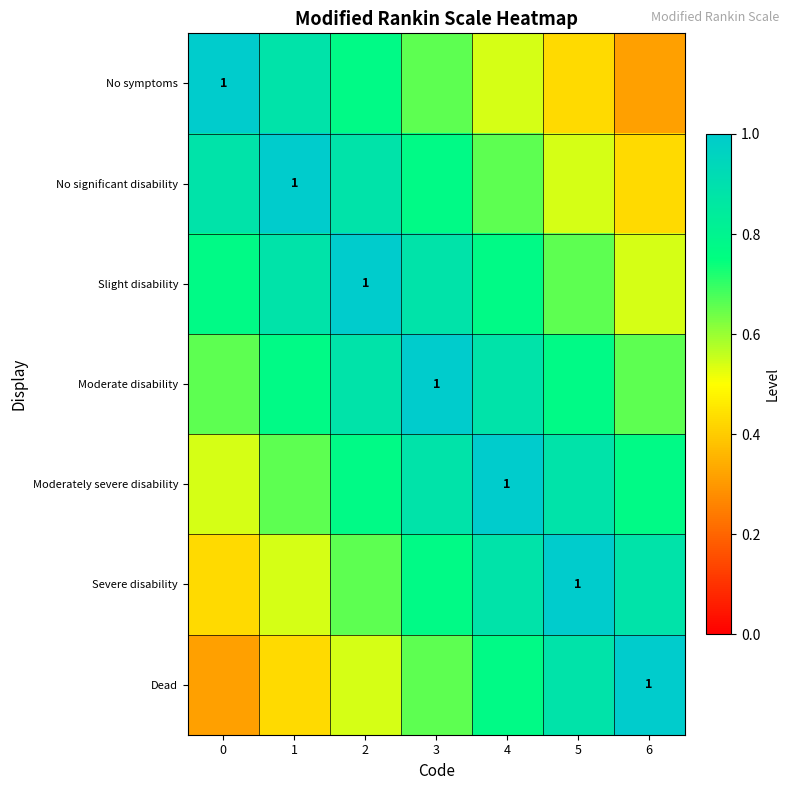

Which series changed the most between 4 and 6?

No symptoms